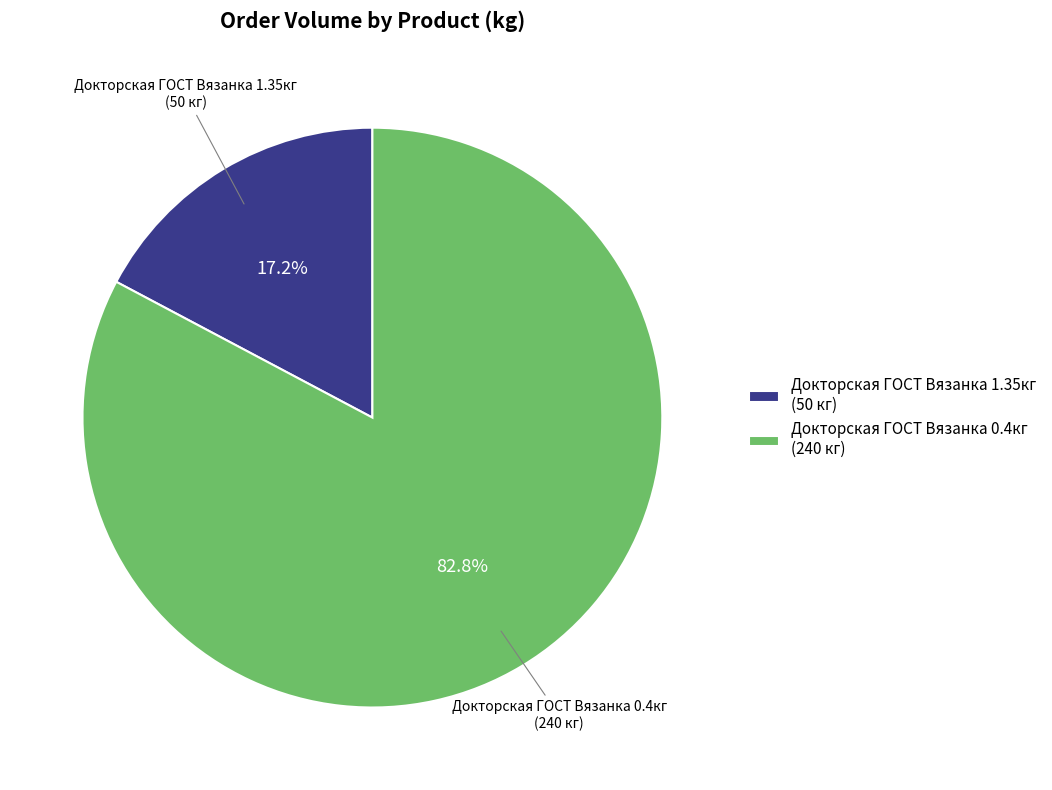

Between Докторская ГОСТ Вязанка 1.35кг (50 кг) and Докторская ГОСТ Вязанка 0.4кг (240 кг), which is larger?

Докторская ГОСТ Вязанка 0.4кг (240 кг)